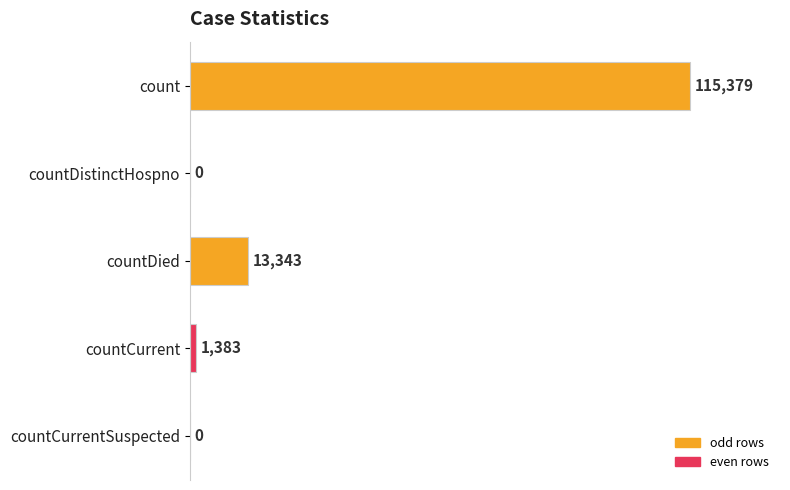

At which category does the chart reach its peak across all series?

count